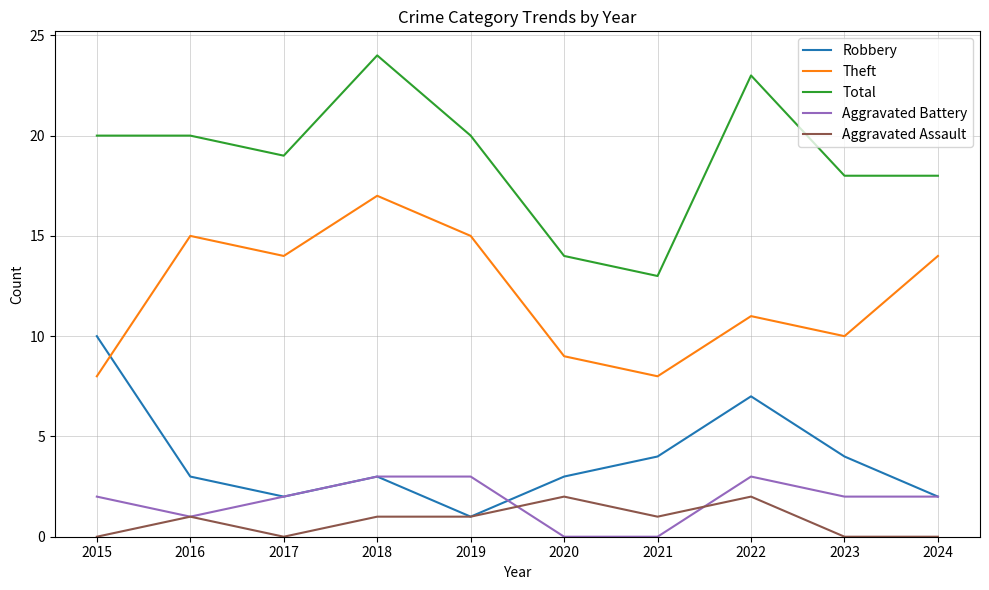

True or false: Aggravated Battery and Theft cross at least once.

False